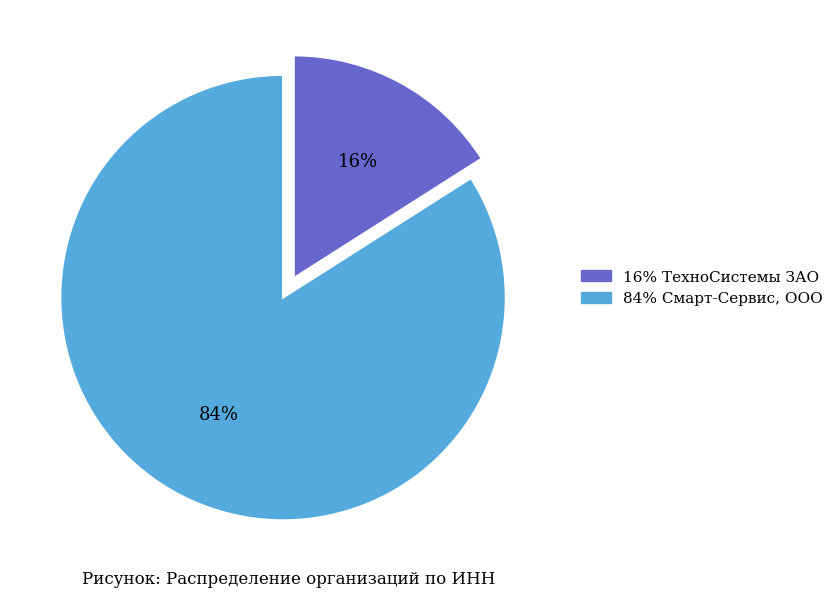

Does any single category account for the majority?

Yes